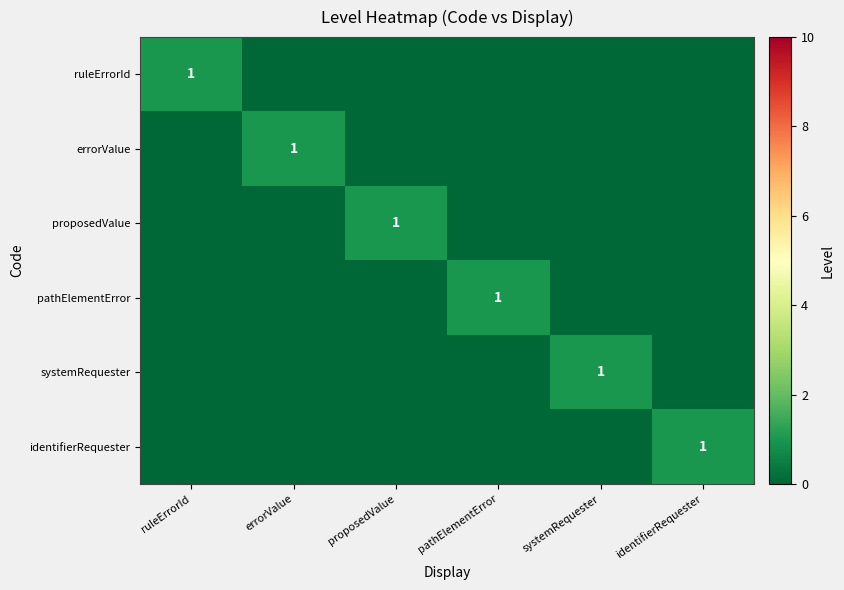

The pathElementError series shows 2 at pathElementError. True or false?

False